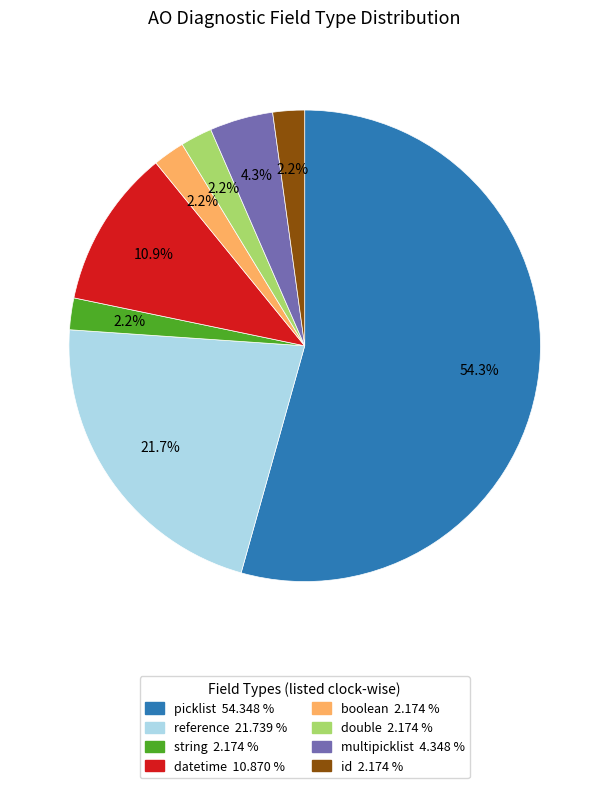

Is picklist the majority of the pie?

Yes